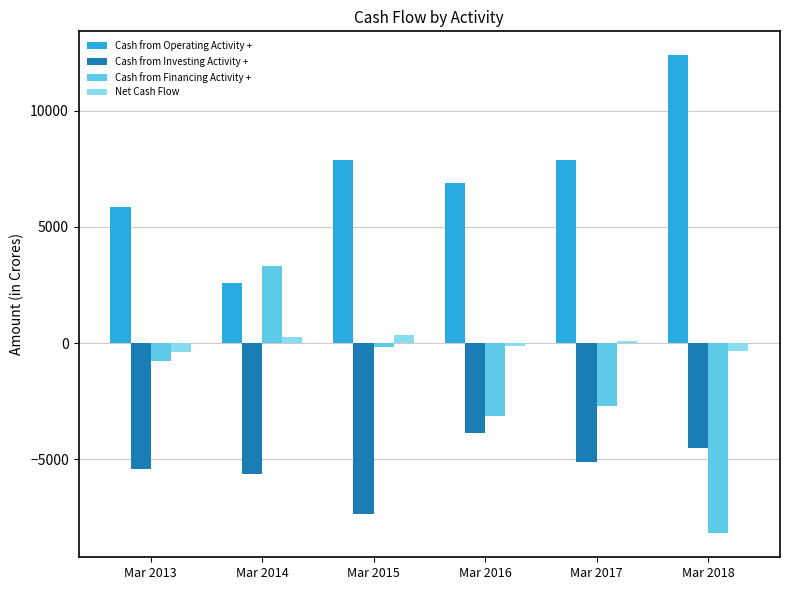

What is the value of the Cash from Investing Activity + bar at the 4th from the left?

-3857